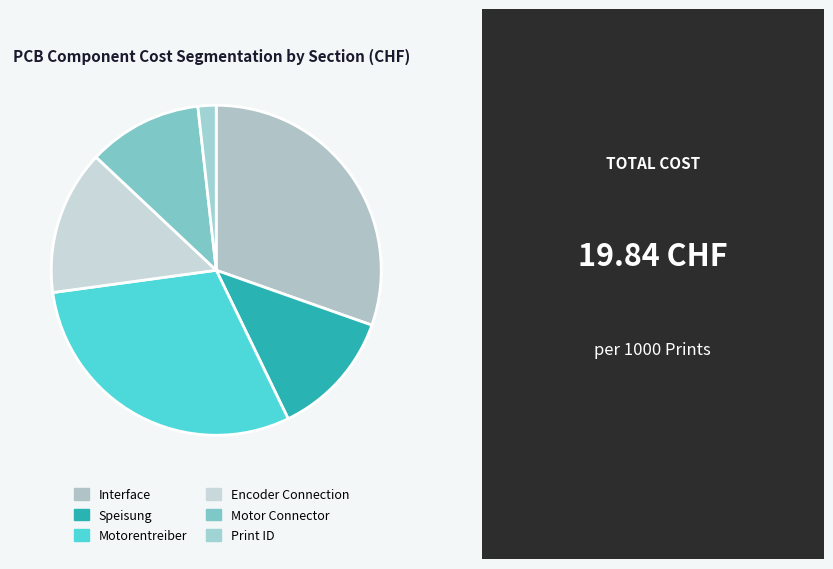

What percentage do Speisung and Motorentreiber together represent?

42.4%